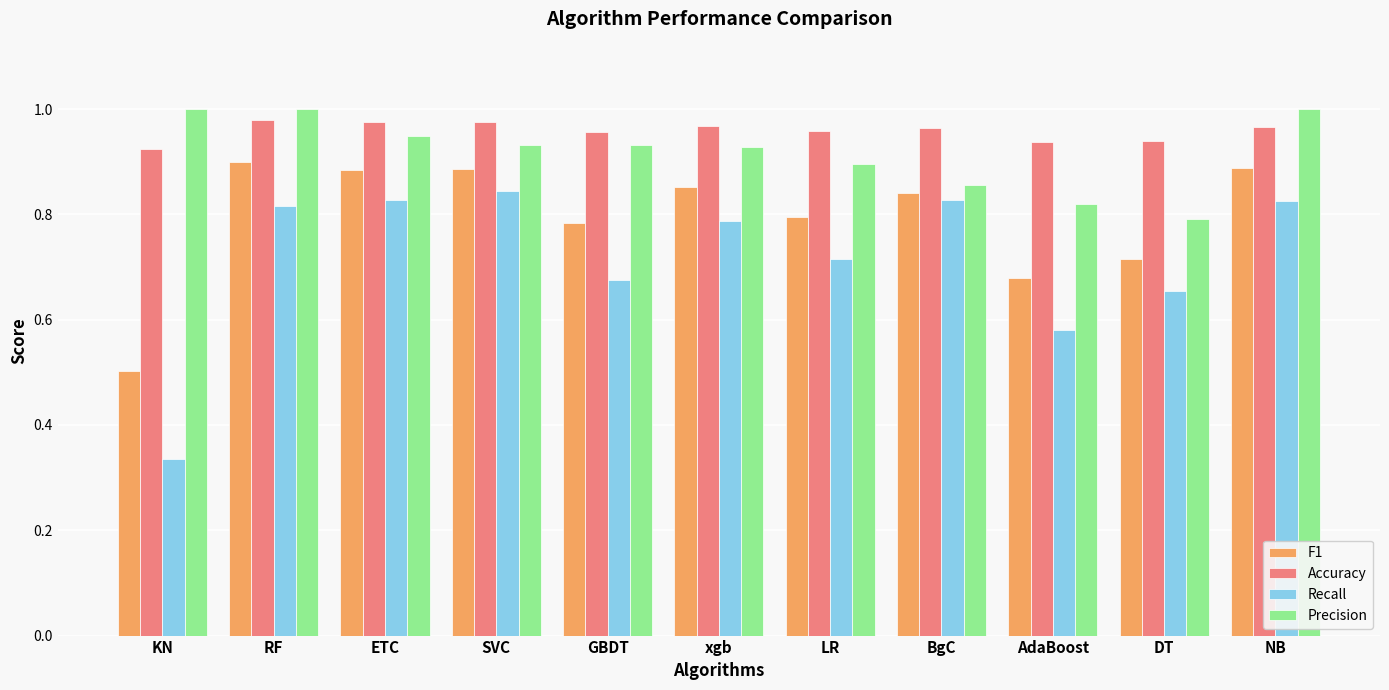

List the series in order of their overall mean, highest first.

Accuracy, Precision, F1, Recall